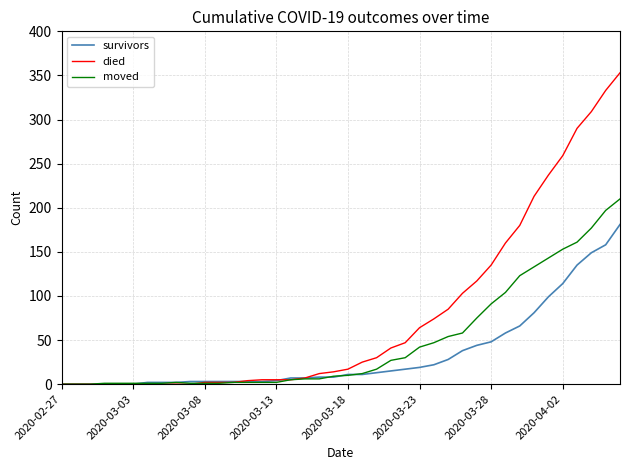

List the series in order of their peak value, highest first.

died, moved, survivors